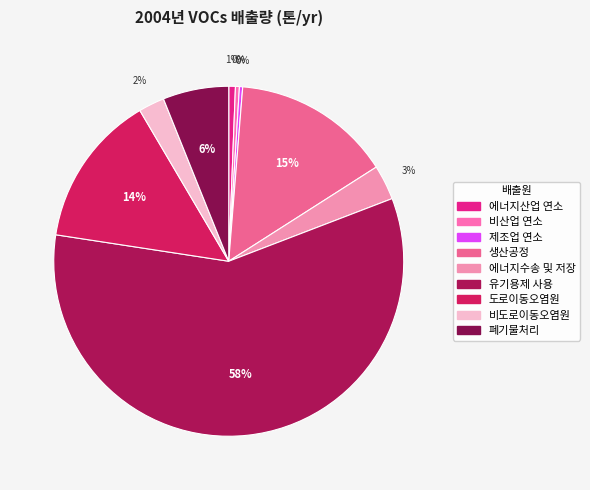

To the nearest percent, what is the combined percentage of 폐기물처리 and 도로이동오염원?

20%